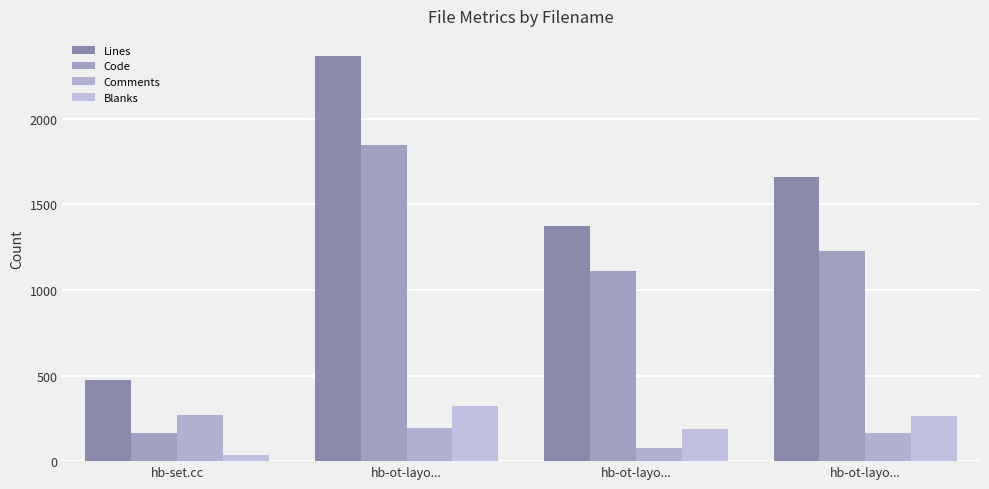

What is the difference between the maximum and minimum values in the Code series?

1686